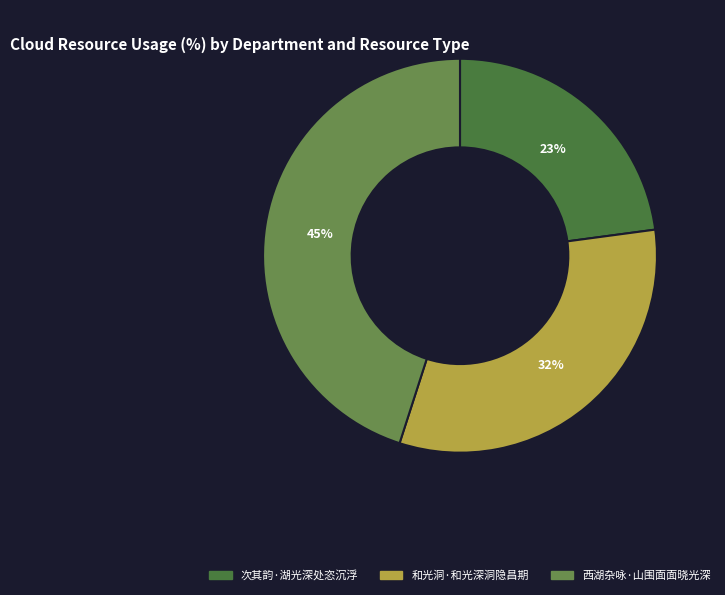

How many slices are in this pie chart?

3